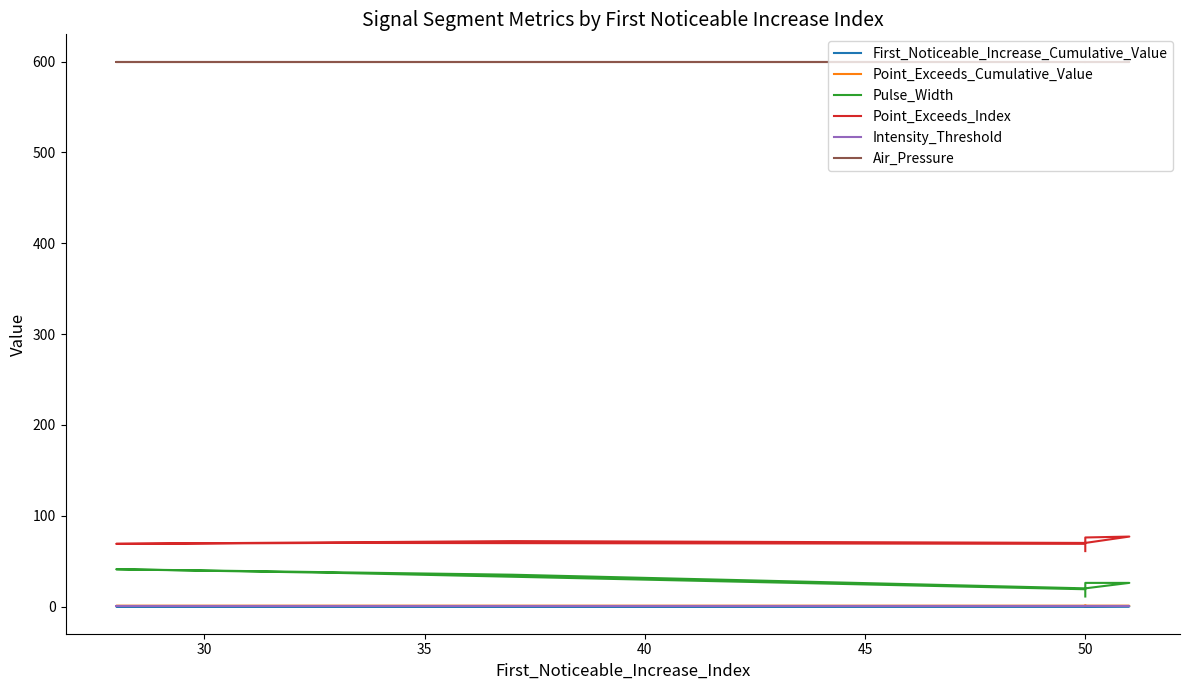

Is it true that Point_Exceeds_Cumulative_Value equals 0.2 at 7?

False